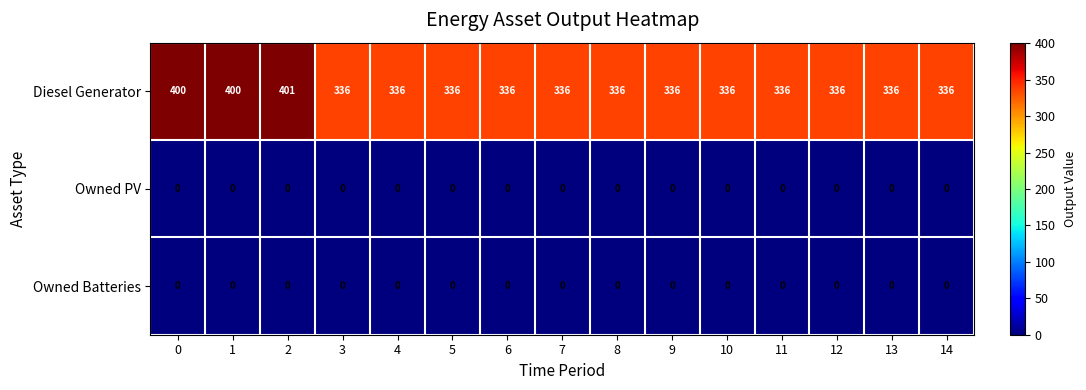

At how many categories does at least one series exceed 96?

15